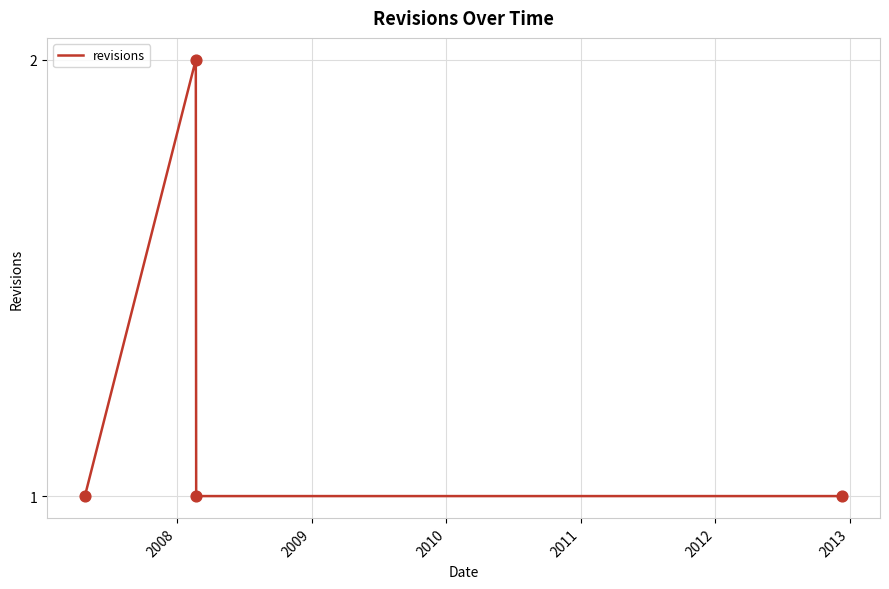

What is the sum of all values?

5